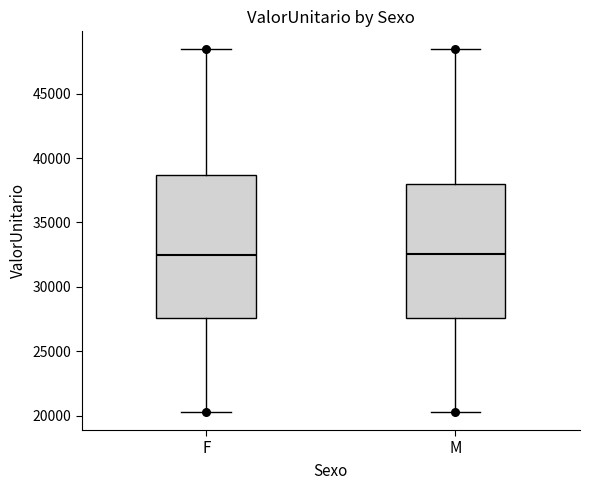

Comparing the boxes themselves (not the whiskers), which one is the tallest?

F